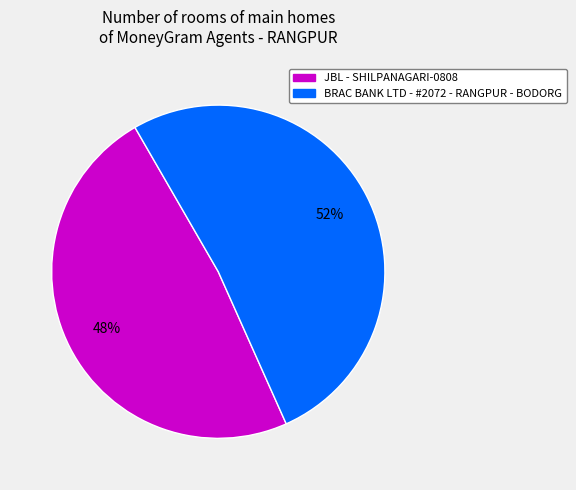

To the nearest percent, what is the combined percentage of JBL - SHILPANAGARI-0808 and BRAC BANK LTD - #2072 - RANGPUR - BODORG?

100%